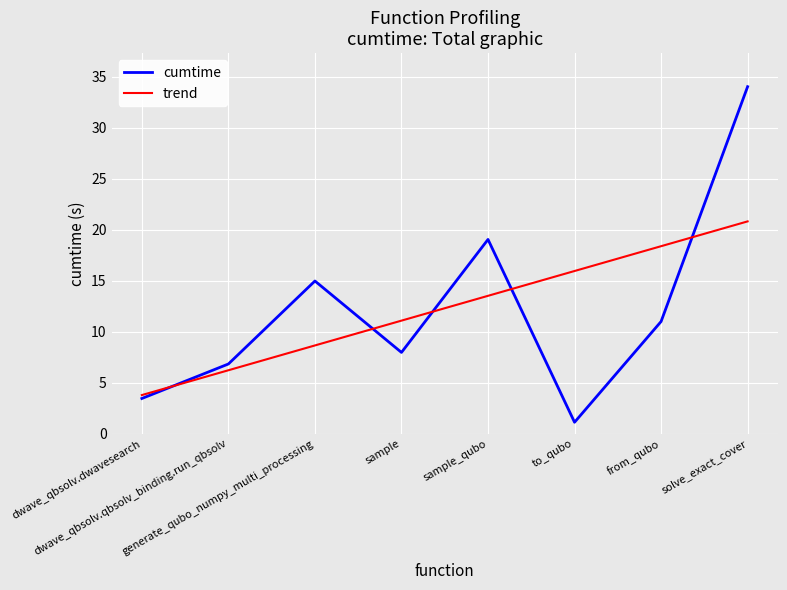

What is the label of the 7th point from the right?

dwave_qbsolv.qbsolv_binding.run_qbsolv